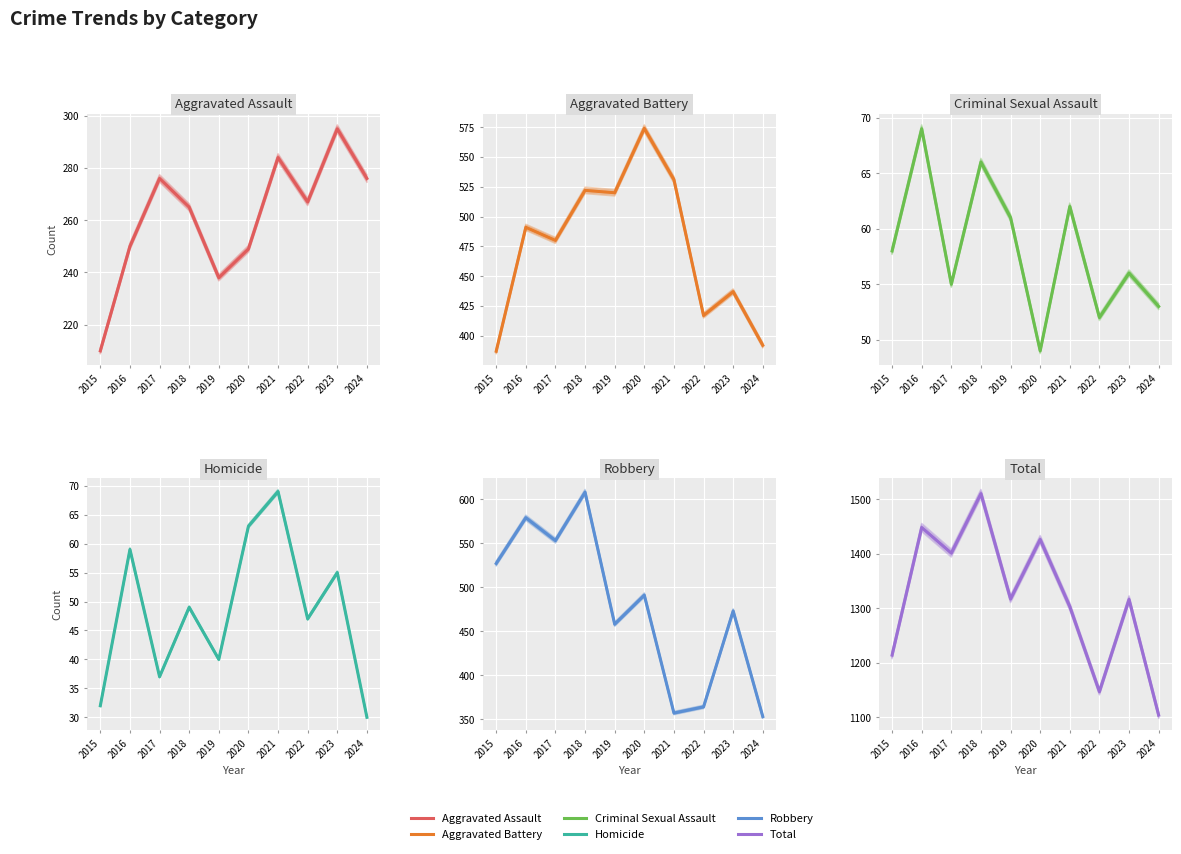

What is the average value of the Homicide series?

48